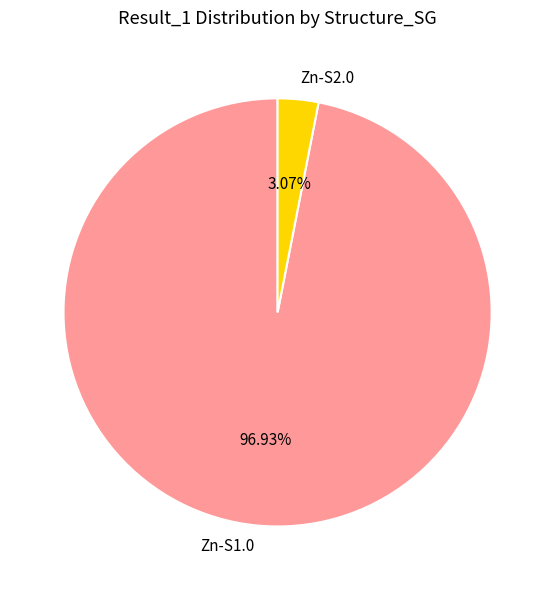

Rank the categories by value from highest to lowest.

Zn-S1.0, Zn-S2.0